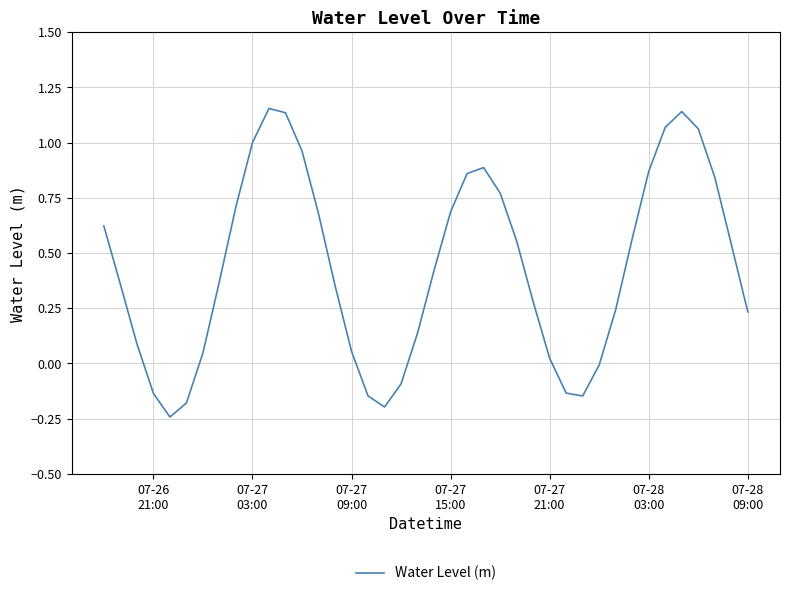

What is the difference between the maximum and minimum values?

1.4